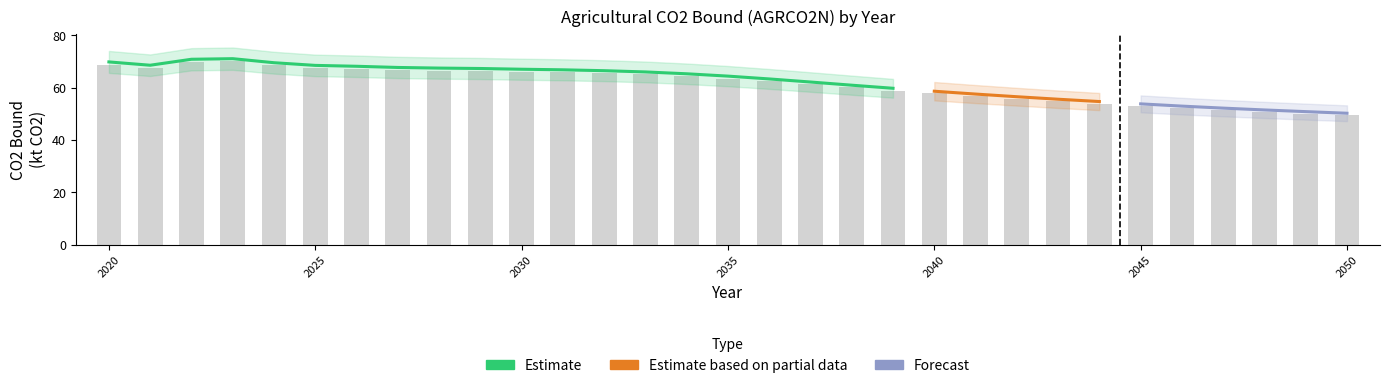

Does the chart contain stacked bars?

No